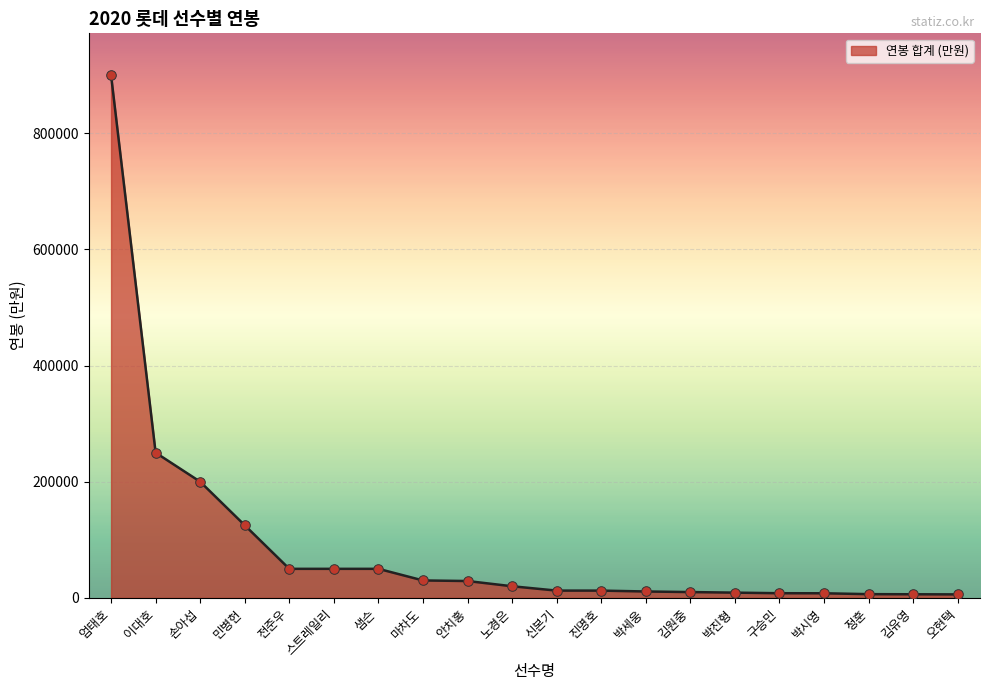

What is the ratio of the value at 엄태호 to the value at 정훈?

140.6